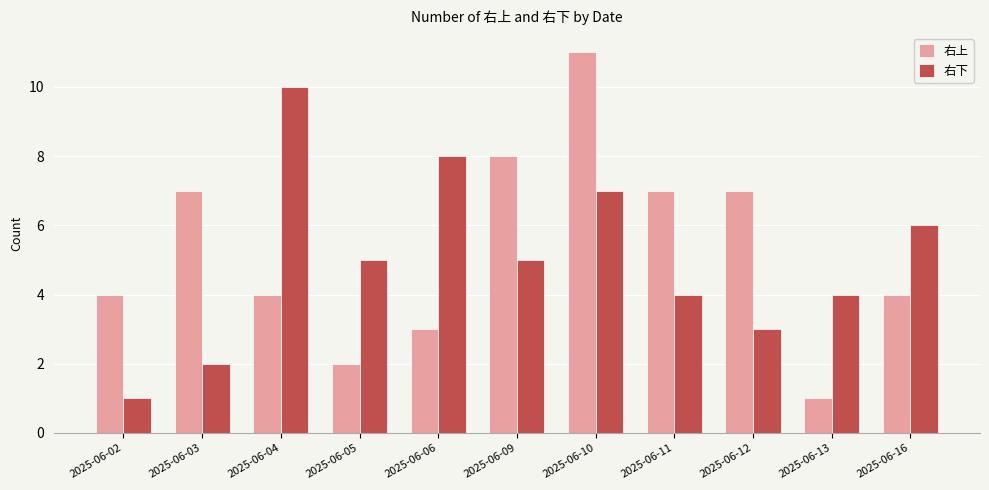

True or false: 右上 has a value of 5 at 2025-06-11.

False